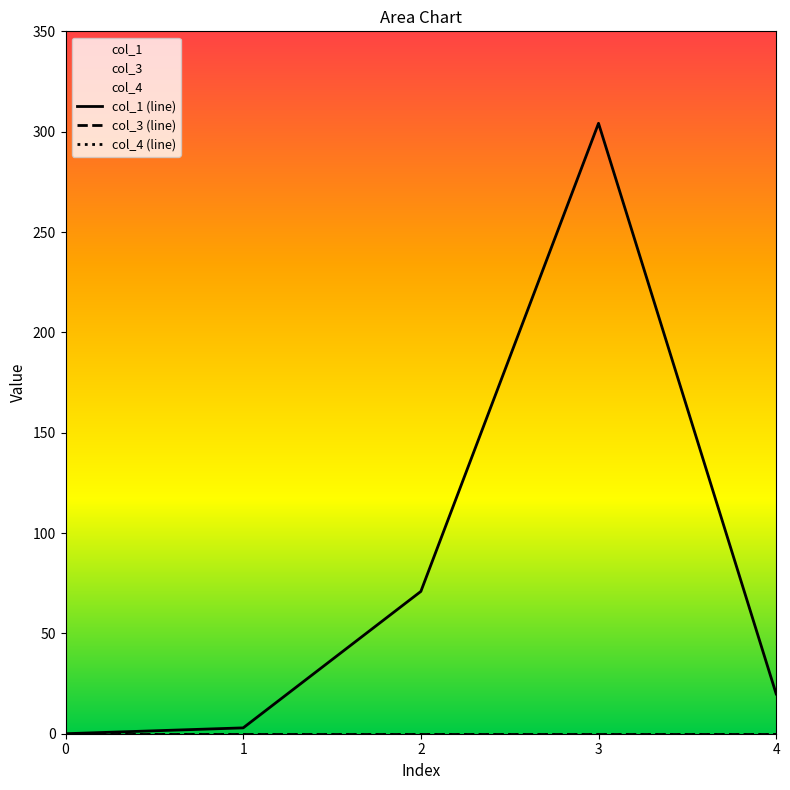

How many lines are shown in the chart?

3